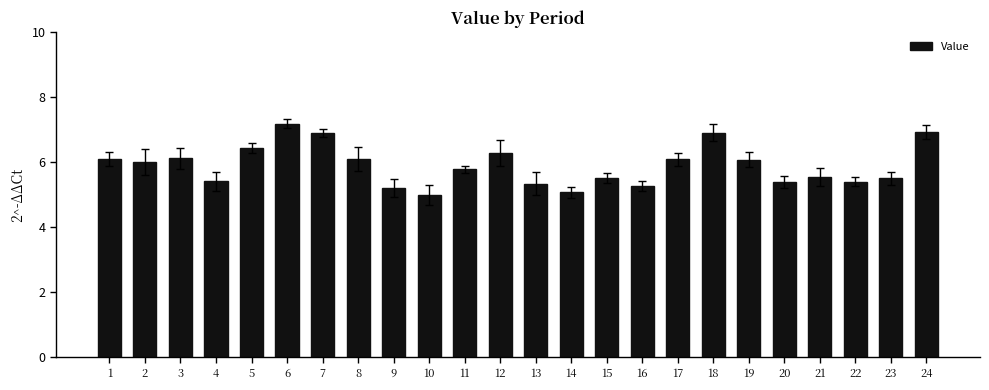

At which label does the data first exceed 6?

1